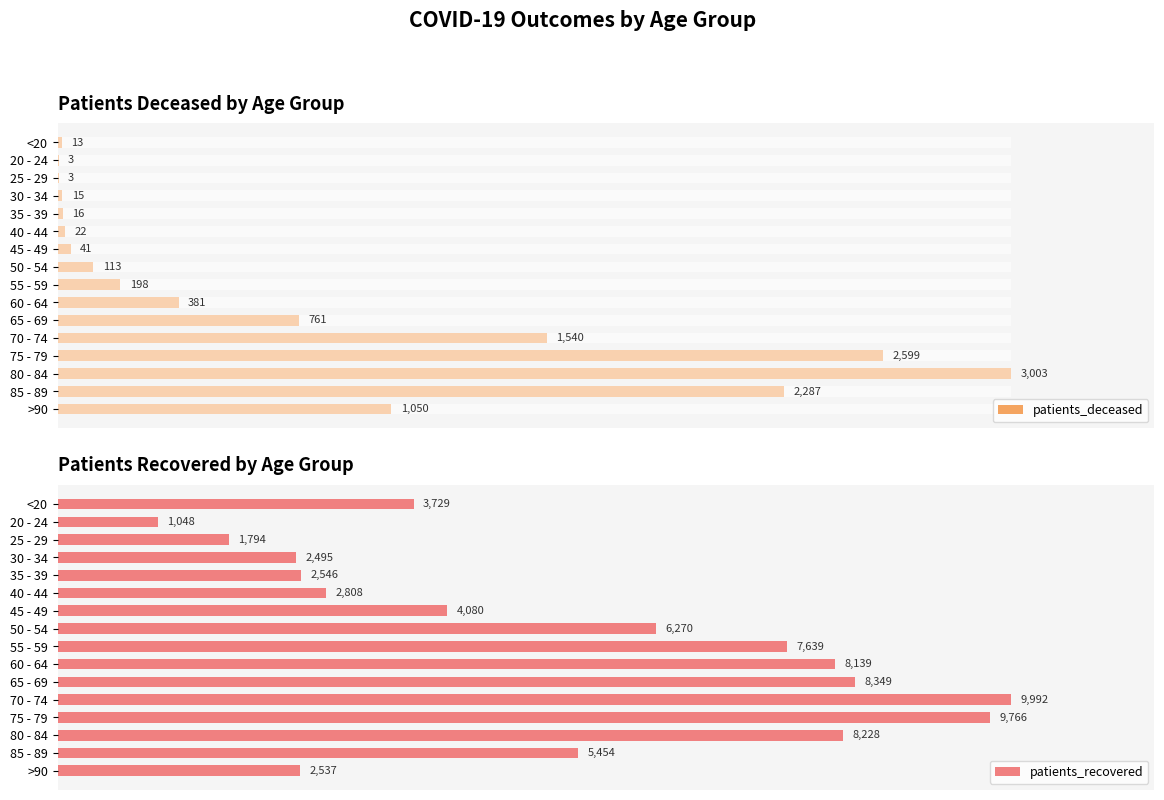

What is the sum of all patients_deceased values?

12045